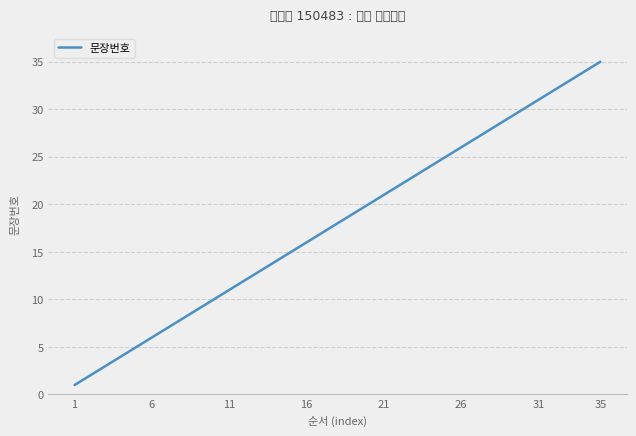

What is the maximum value shown in the chart?

35